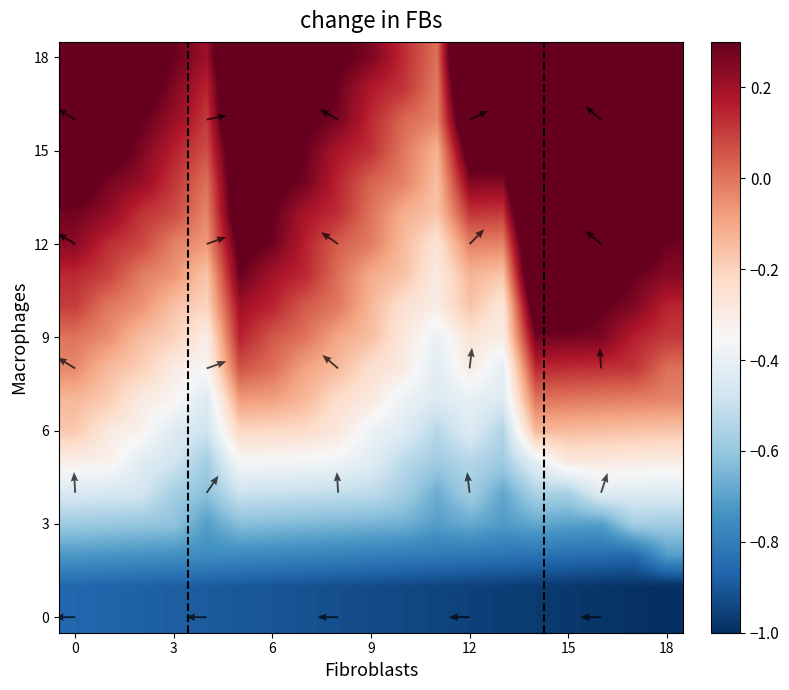

What is the difference between the maximum and second lowest values in the row8 series?

0.5